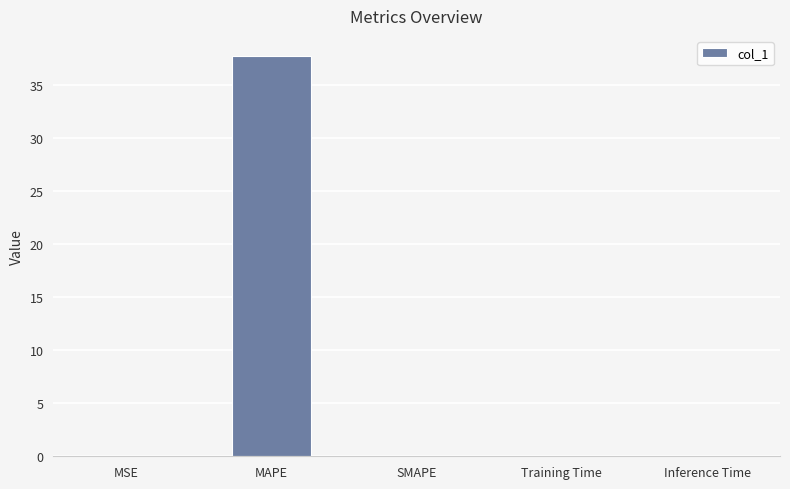

Are the bars horizontal?

No